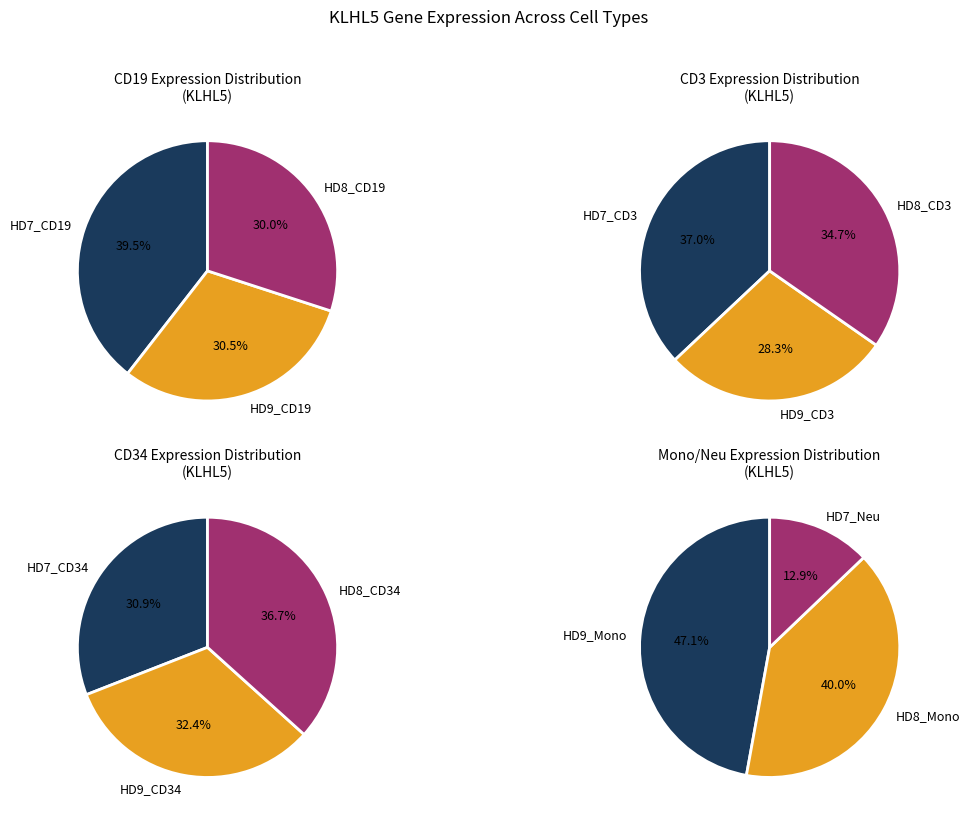

Is there any slice that represents more than half of the pie?

No